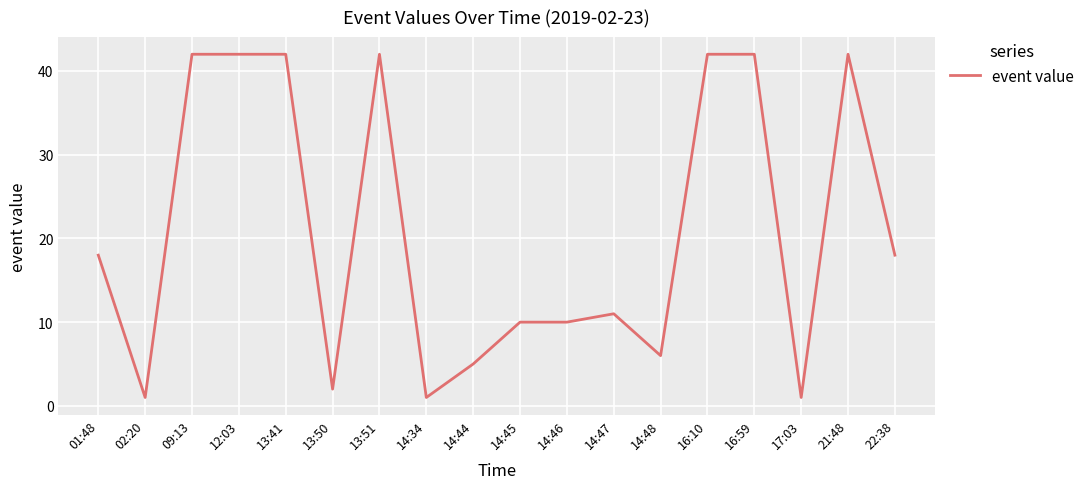

Which has a higher value, 02:20 or 13:51?

13:51